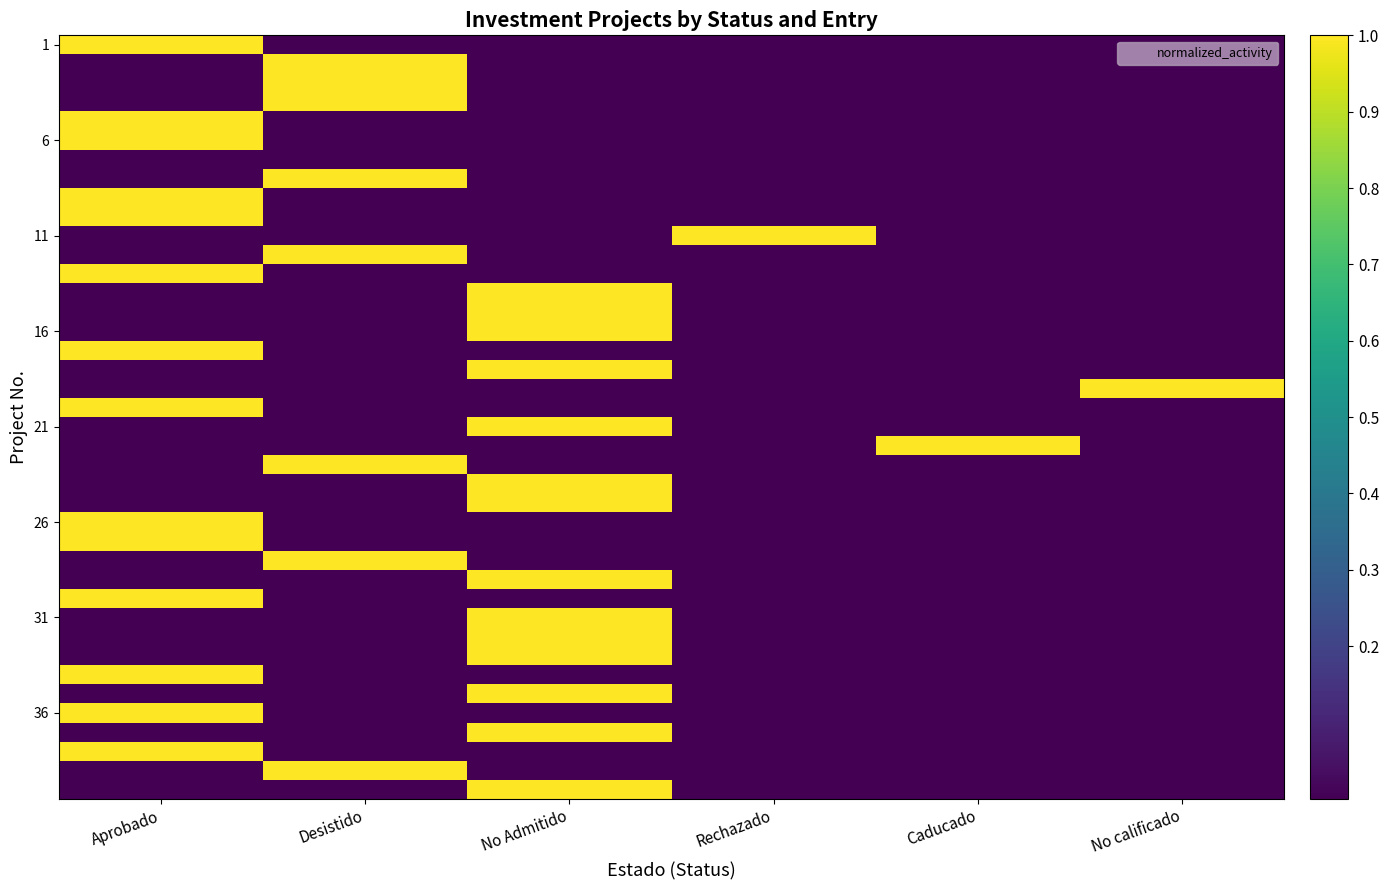

At how many categories does at least one series exceed 0?

6